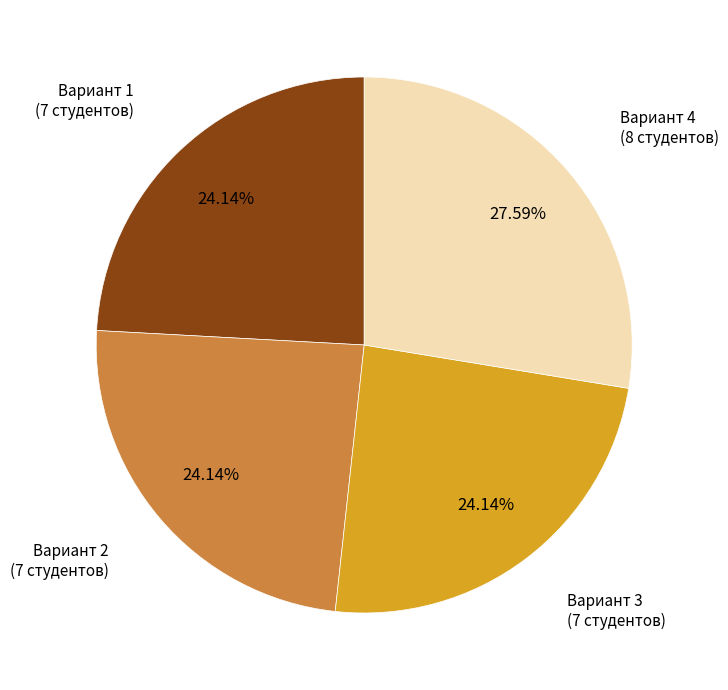

What is the largest slice in the pie chart?

Вариант 4